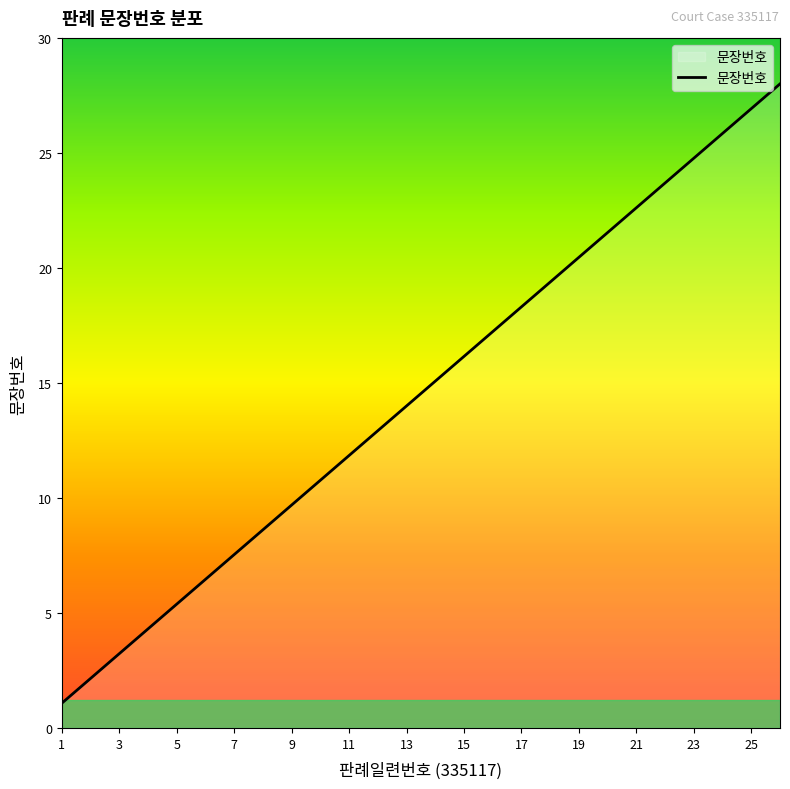

How many values are below 15?

13